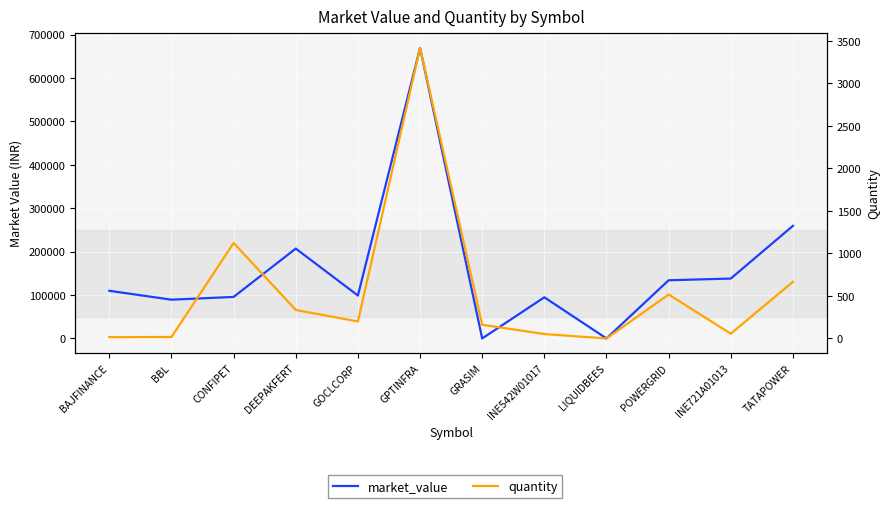

At which label does market_value first exceed 109820?

BAJFINANCE